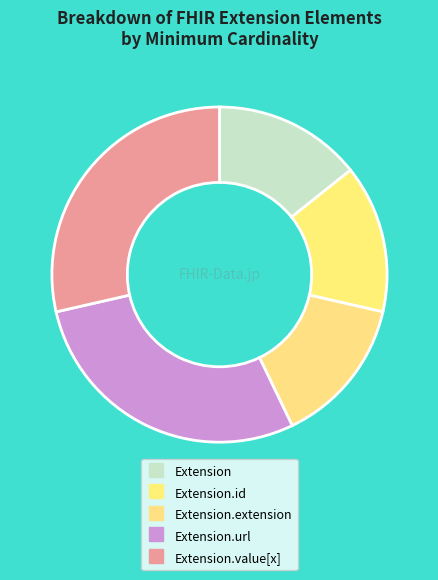

Is there a majority slice in this chart?

No